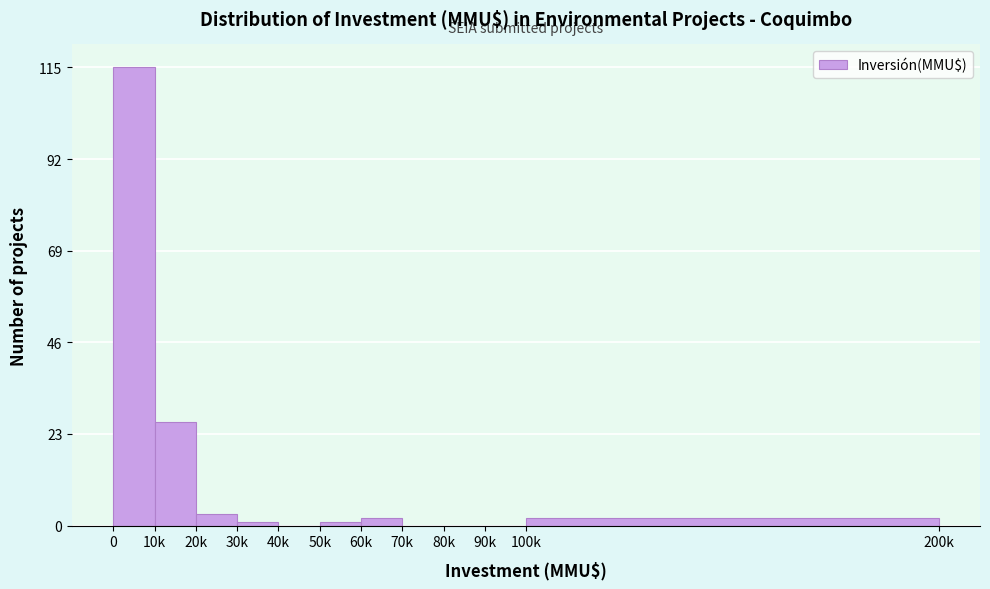

Reading left to right, transcribe all the data shown in this chart.

0=115	10k=26	20k=3	30k=1	40k=0	50k=1	60k=2	70k=0	80k=0	90k=0	100k=2